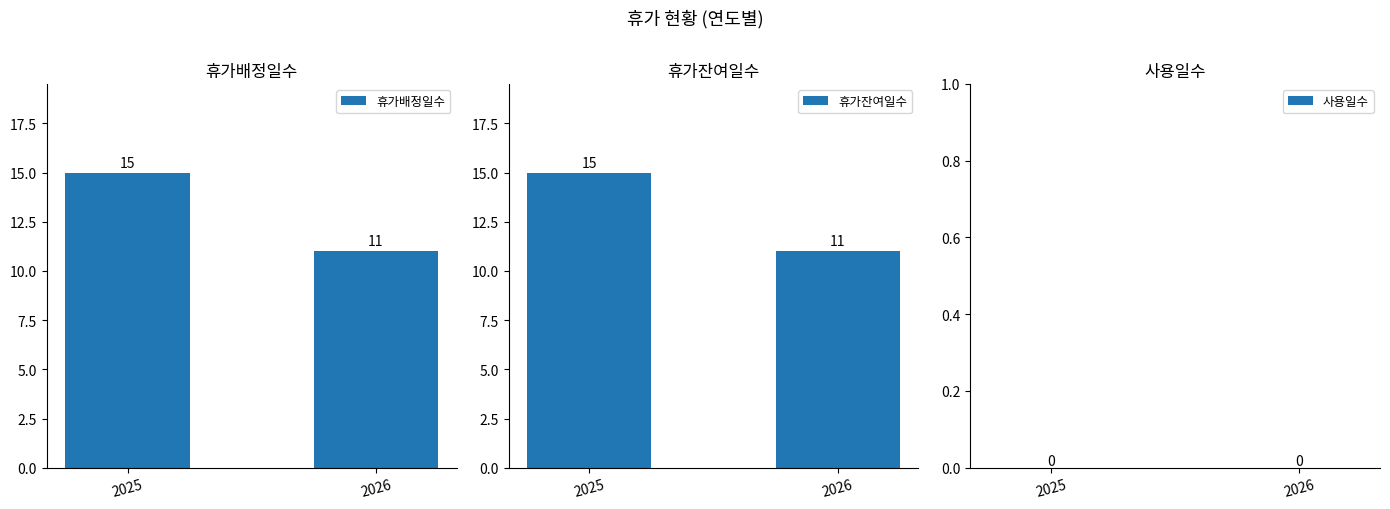

Reading left to right, list all the values displayed in this chart.

휴가배정일수: 15	11
휴가잔여일수: 15	11
사용일수: 0	0